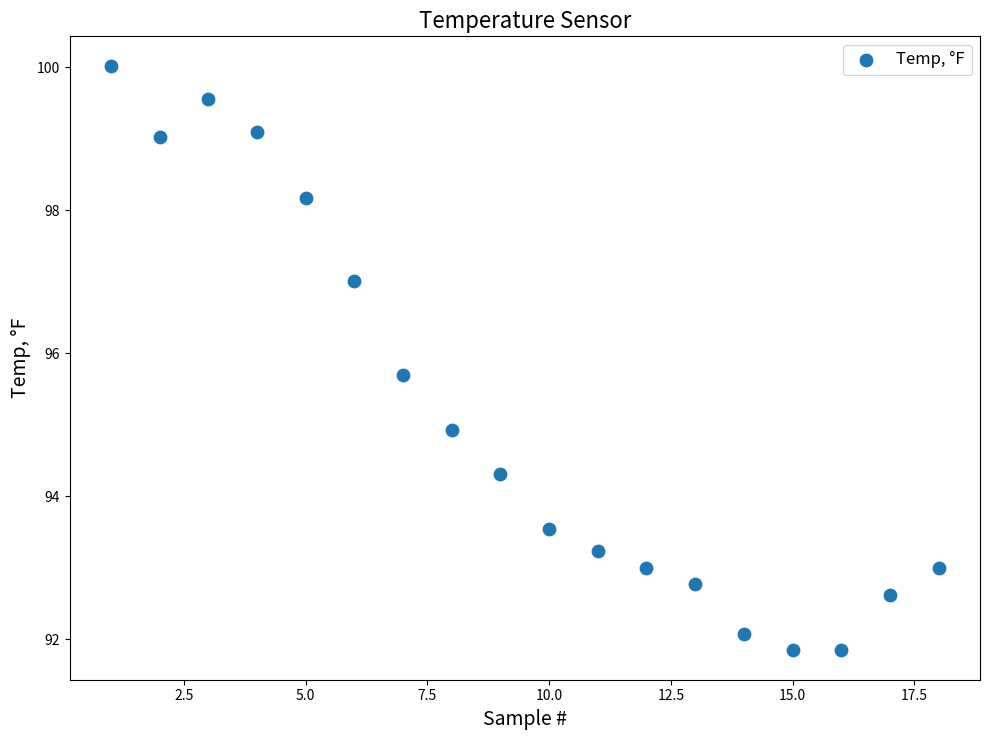

What is the range of X values (max minus min)?

17.0